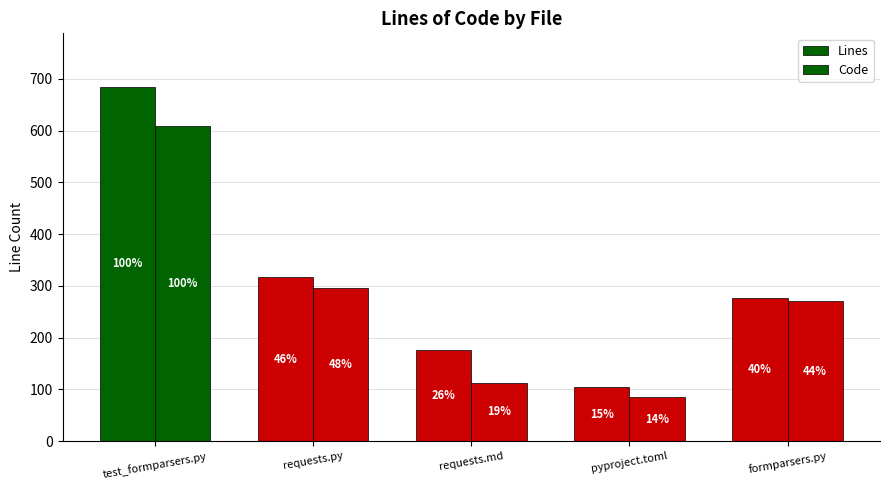

At requests.py, list the series in order from smallest to largest.

Code, Lines